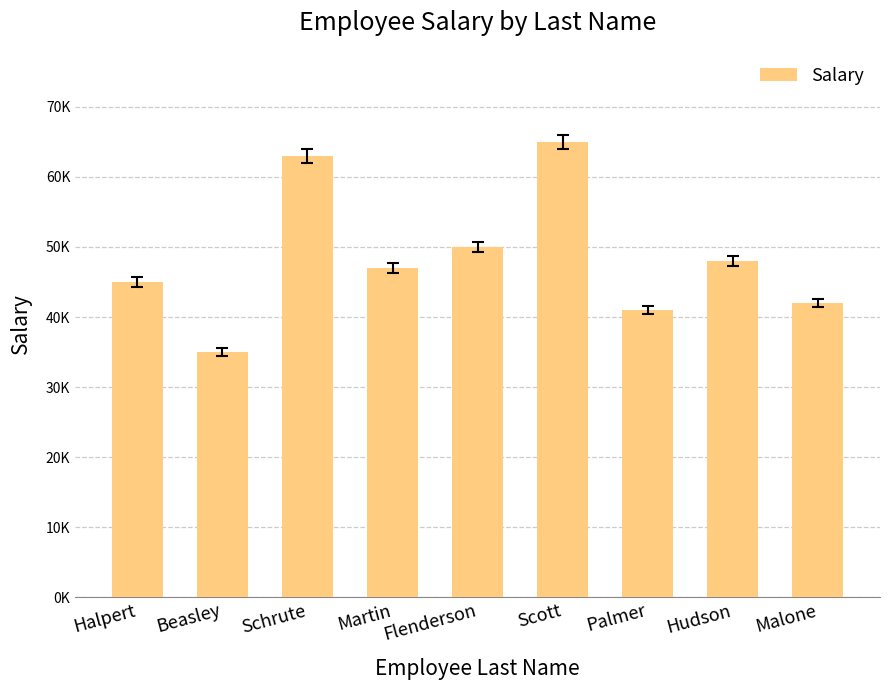

Does the chart contain any negative values?

No